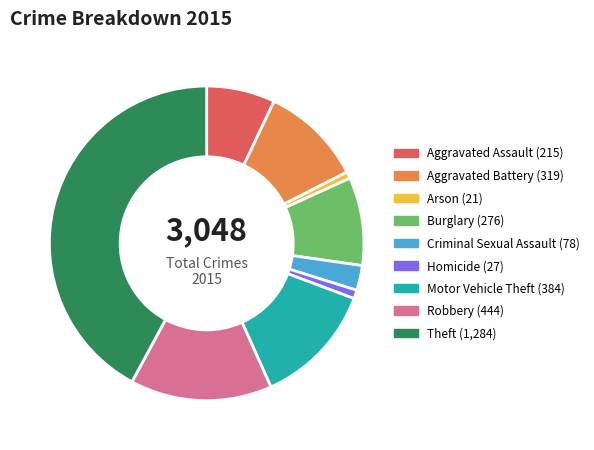

What is the ratio of the value at Aggravated Battery to the value at Aggravated Assault?

1.5